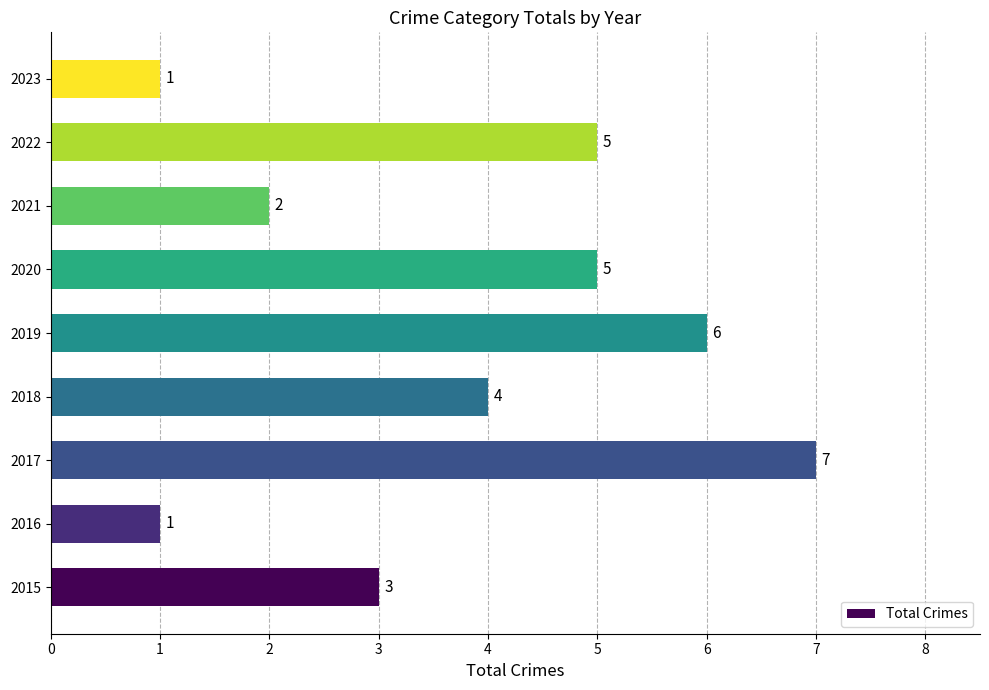

The value at 2018 is 1. True or false?

False